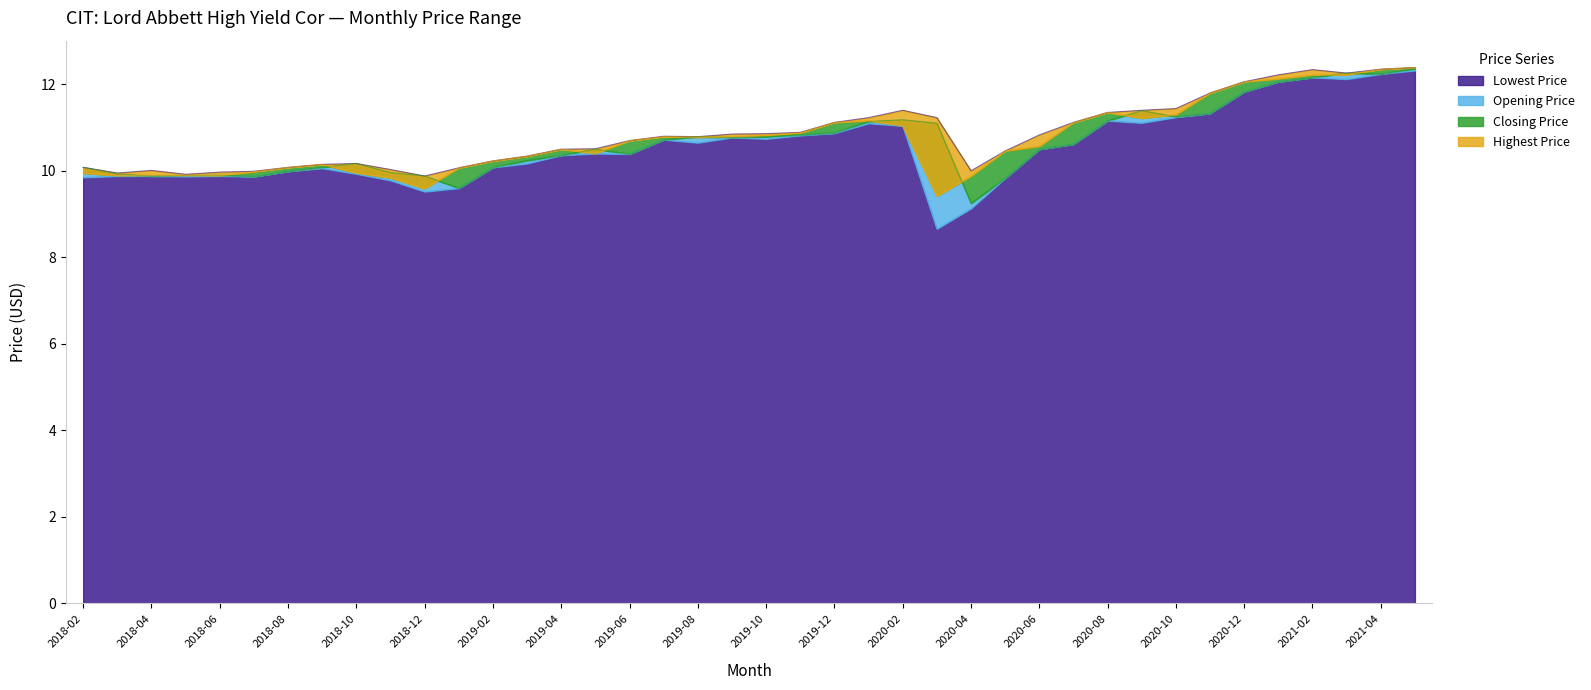

Rank the series by their maximum value, from lowest to highest.

Lowest Price, Opening Price, Highest Price, Closing Price